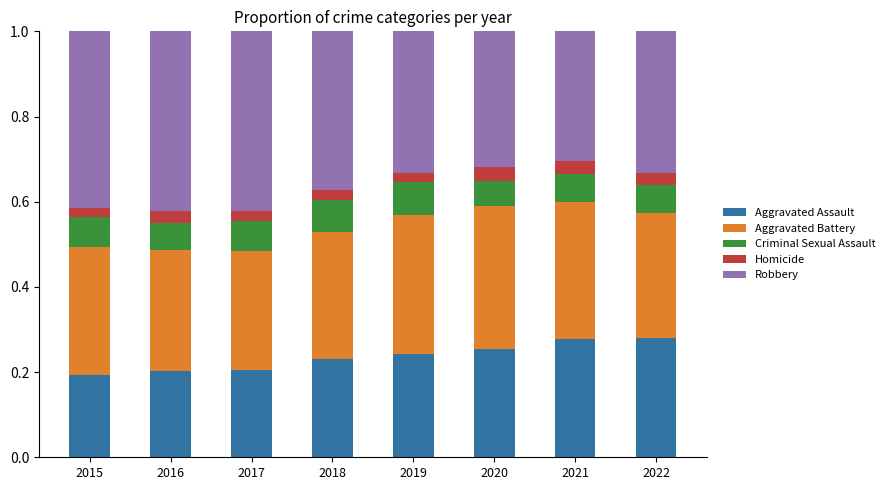

Count the Aggravated Assault values in the range 0 to 1.

8